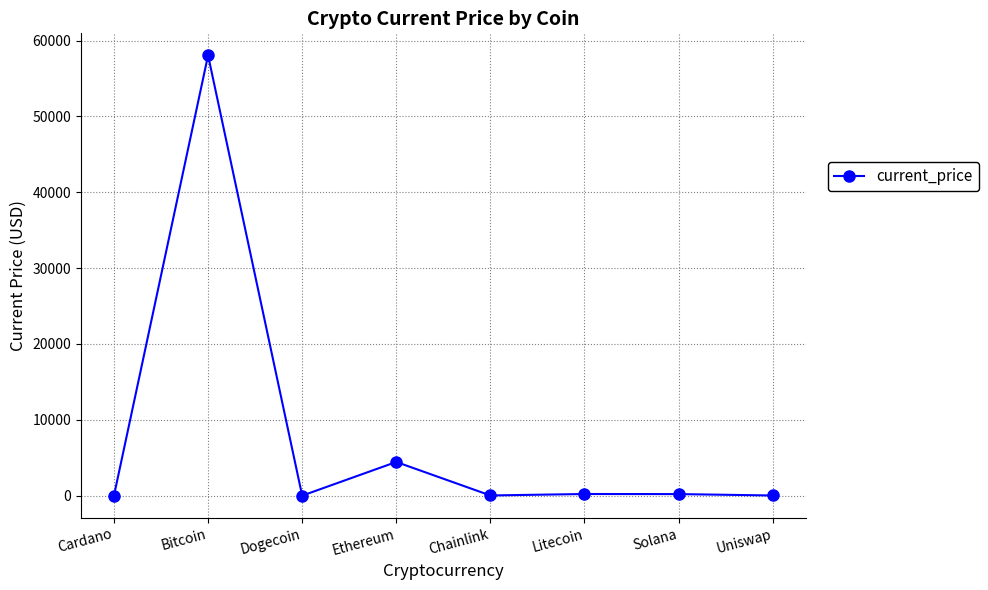

How many points are higher than both their immediate neighbors (excluding endpoints)?

3